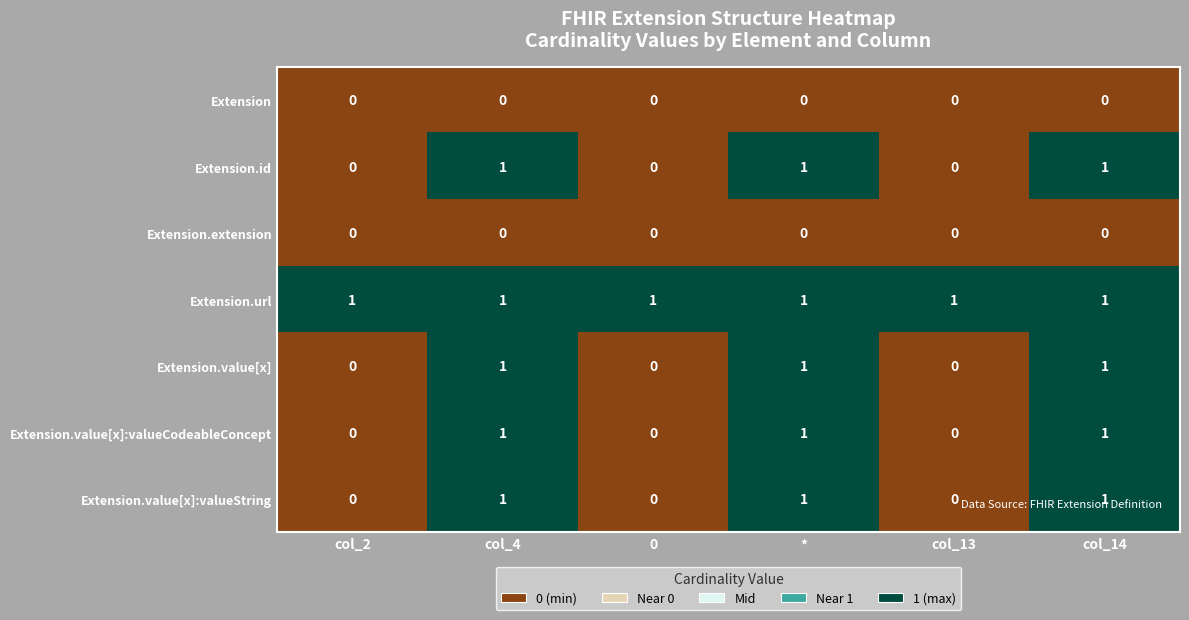

What is the total value across all series at 0?

1